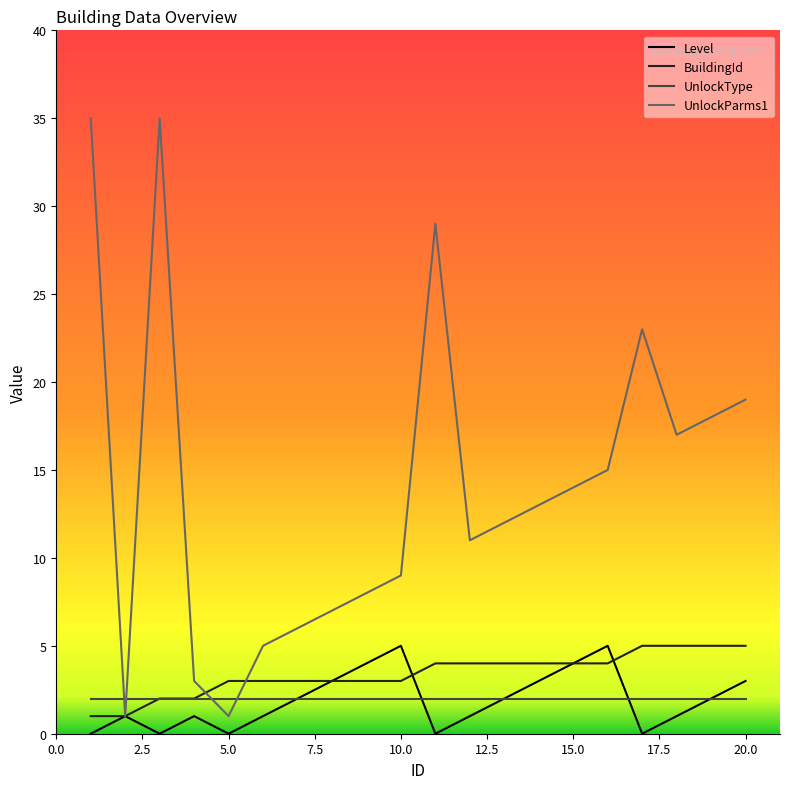

What are all the series names shown in the legend?

Level, BuildingId, UnlockType, UnlockParms1